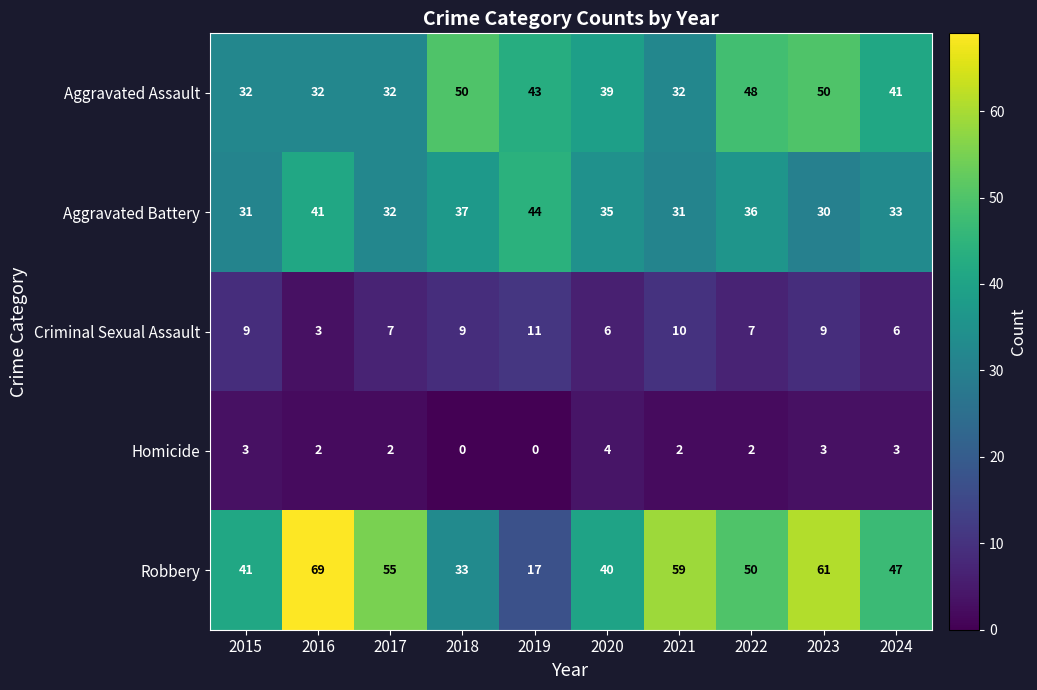

What is the difference between the maximum and minimum values in the Aggravated Battery series?

14